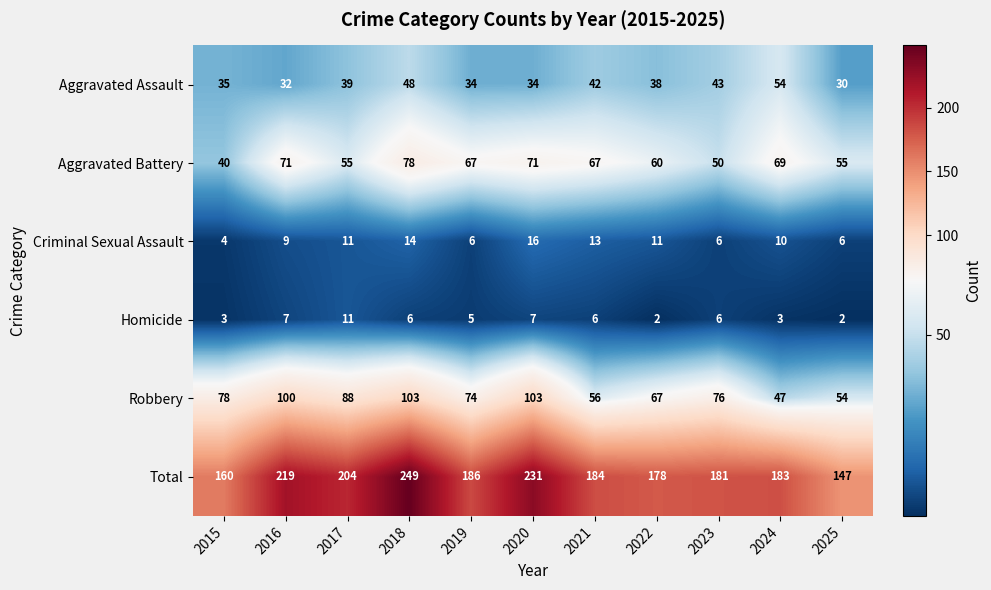

Where is Robbery nearest to the value 75?

2019